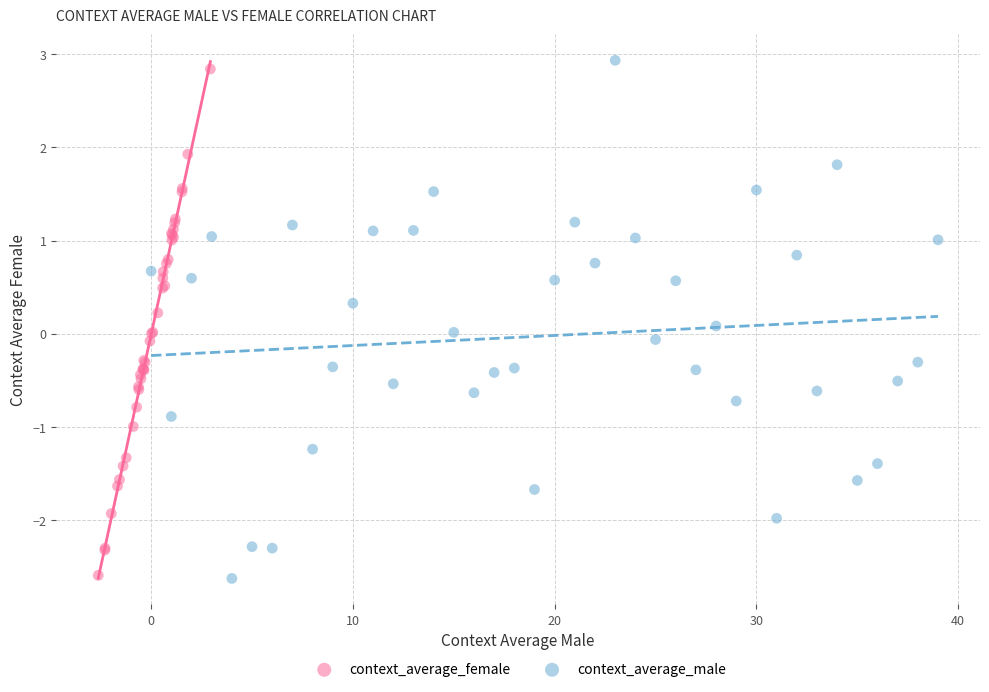

What are all the series names shown in the legend?

context_average_female, context_average_male